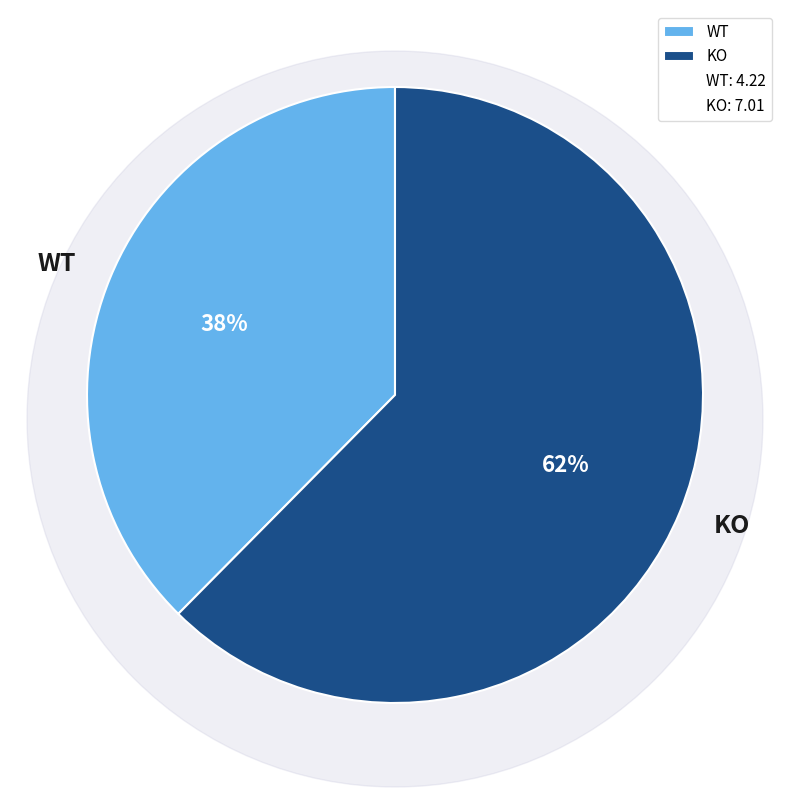

Which has a higher value, KO or WT?

KO